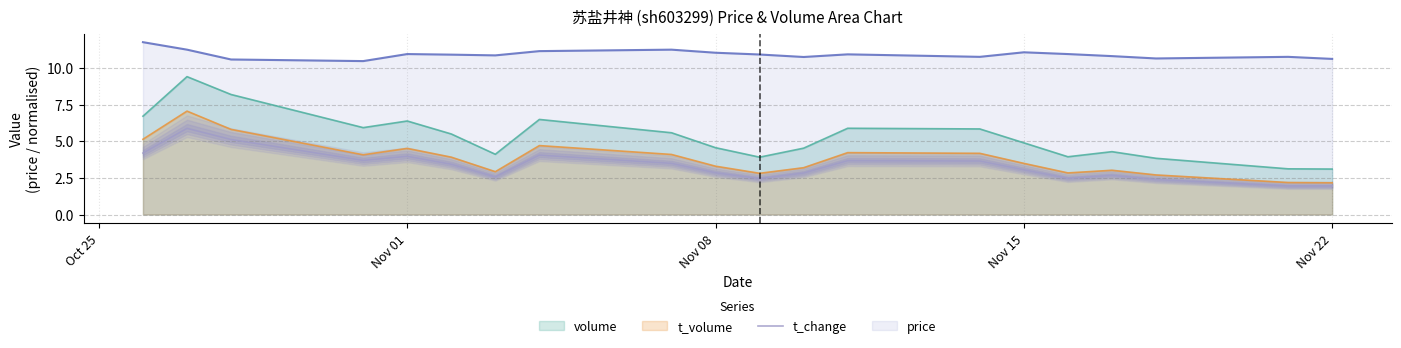

Reading right to left, transcribe all the data shown in this chart.

1.9	1.9	2.4	2.7	2.5	3.0	3.6	3.7	2.8	2.4	2.8	3.5	4.1	2.6	3.4	4.0	3.7	5.1	5.9	4.2